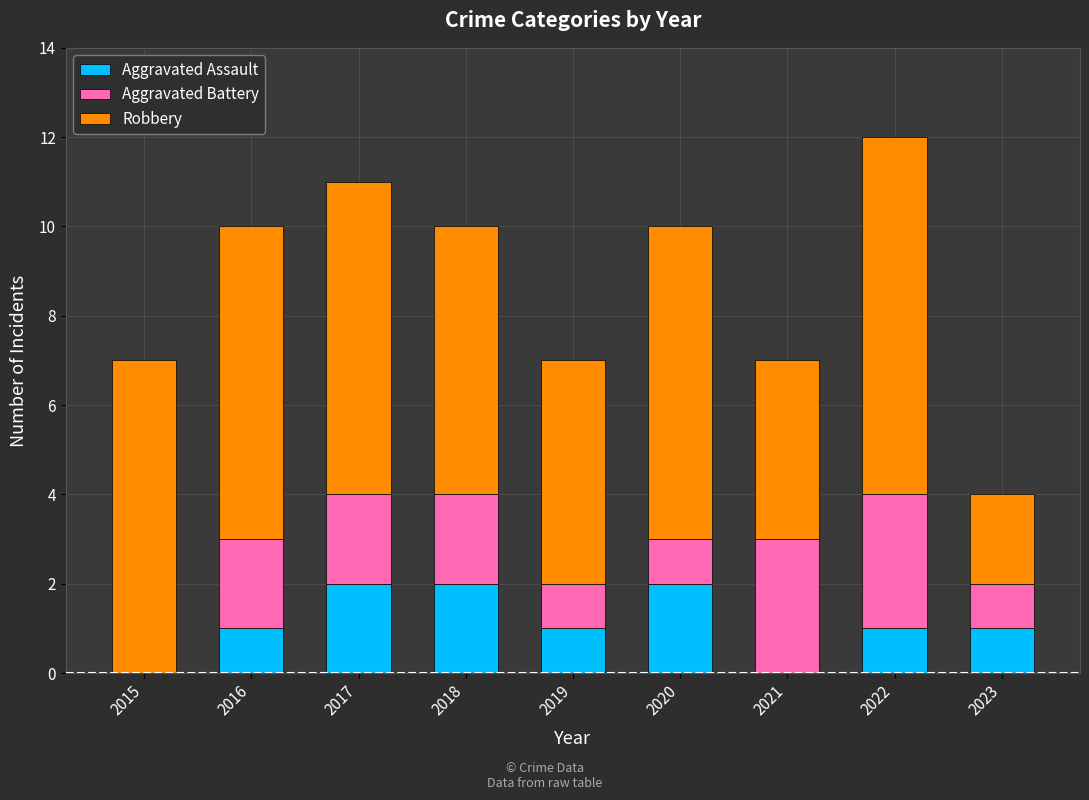

What are all the series names shown in the legend?

Aggravated Assault, Aggravated Battery, Robbery